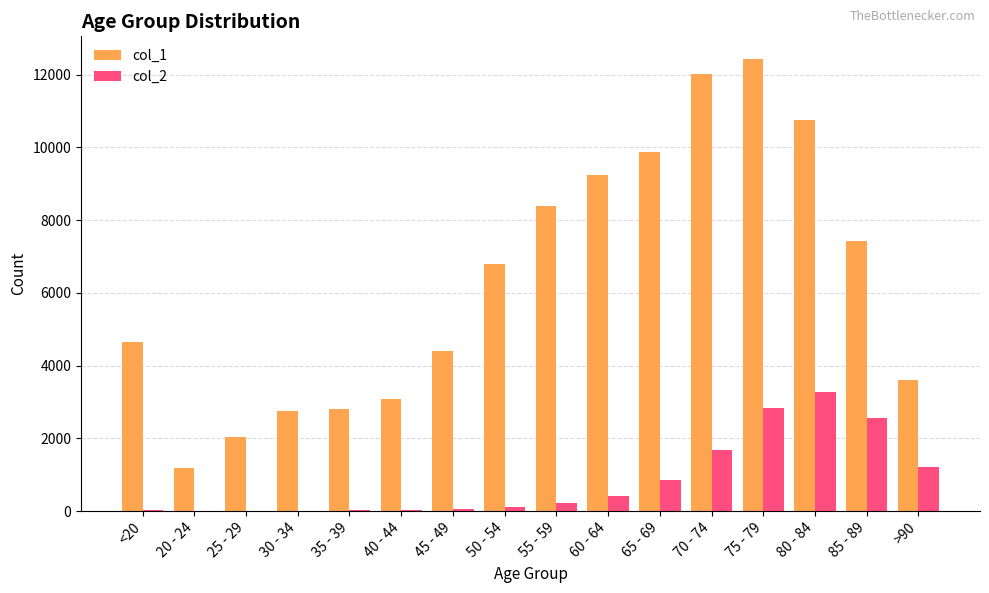

True or false: col_2 has a value of 4495 at 75 - 79.

False